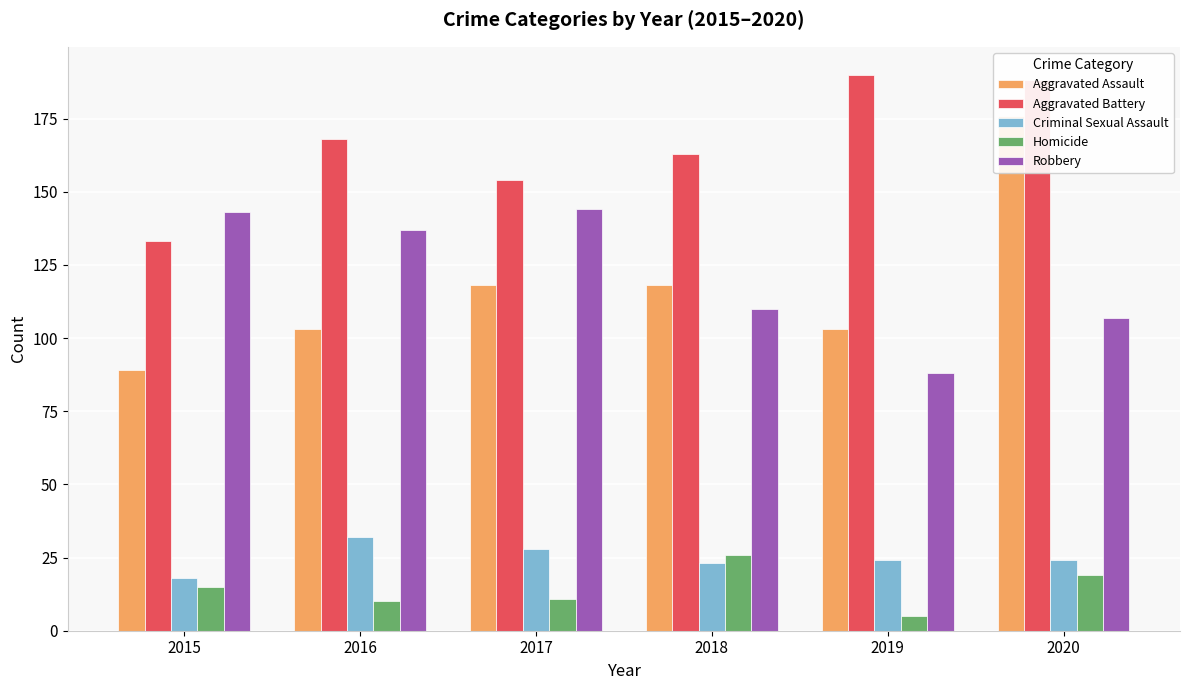

Which series changed the most between 2015 and 2018?

Robbery